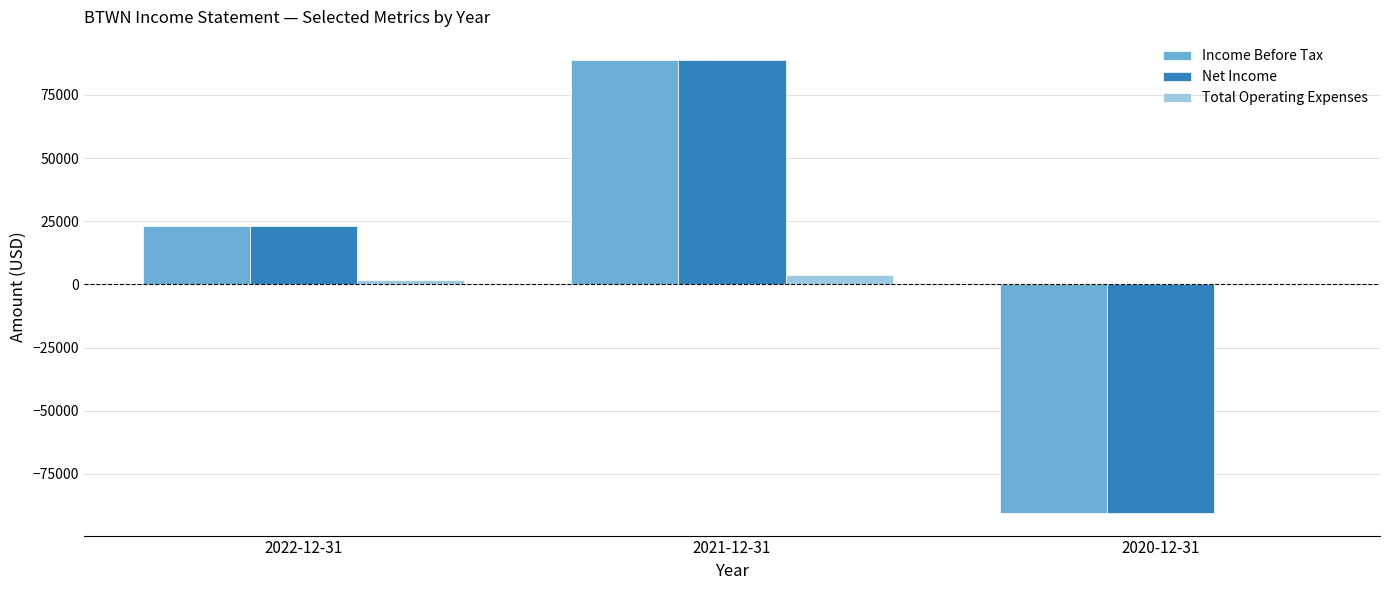

What is the sum of all Net Income values?

21800